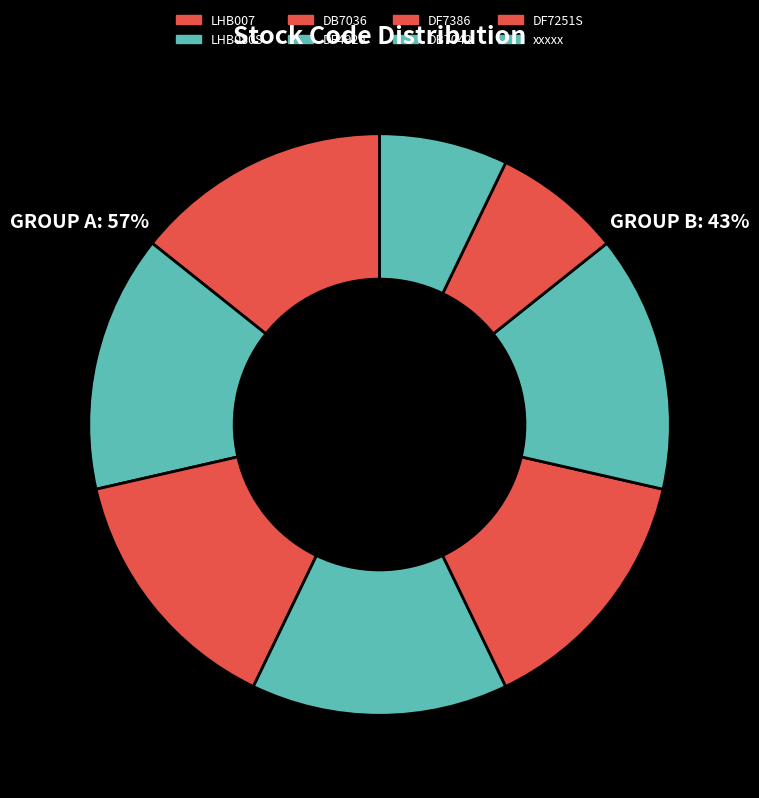

Between DF4920 and xxxxx, which is larger?

DF4920